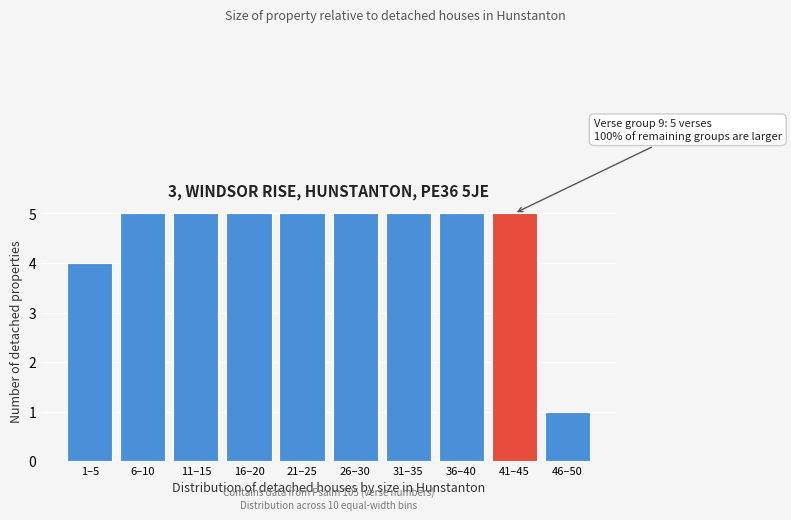

Reading right to left, transcribe all the data shown in this chart.

1	5	5	5	5	5	5	5	5	4